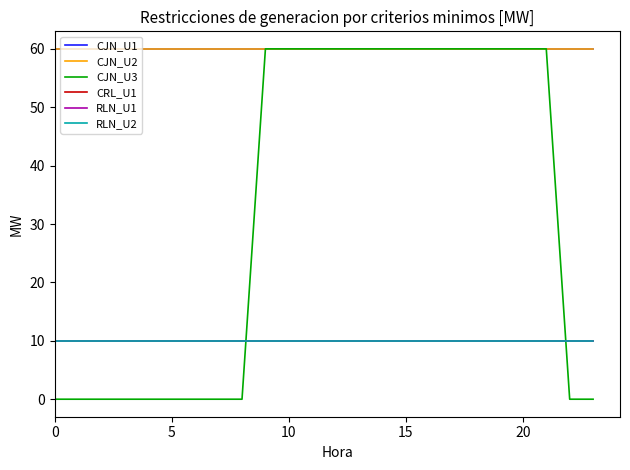

Does the chart display data point markers on the line(s)?

No